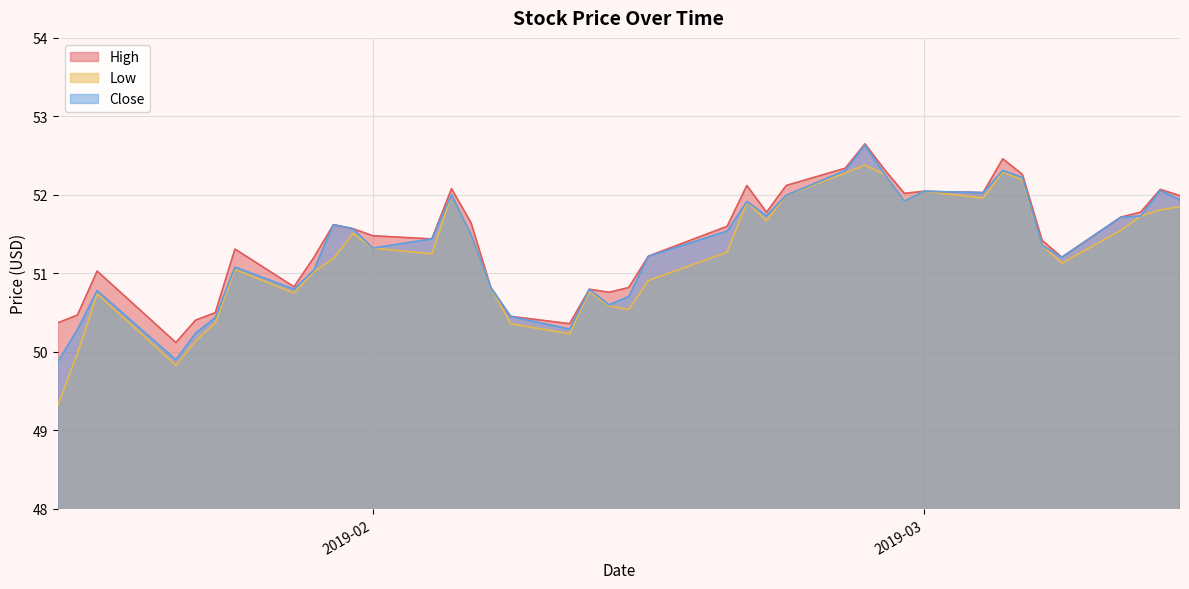

True or false: Close has a value of 90.2 at 2019-02-20.

False